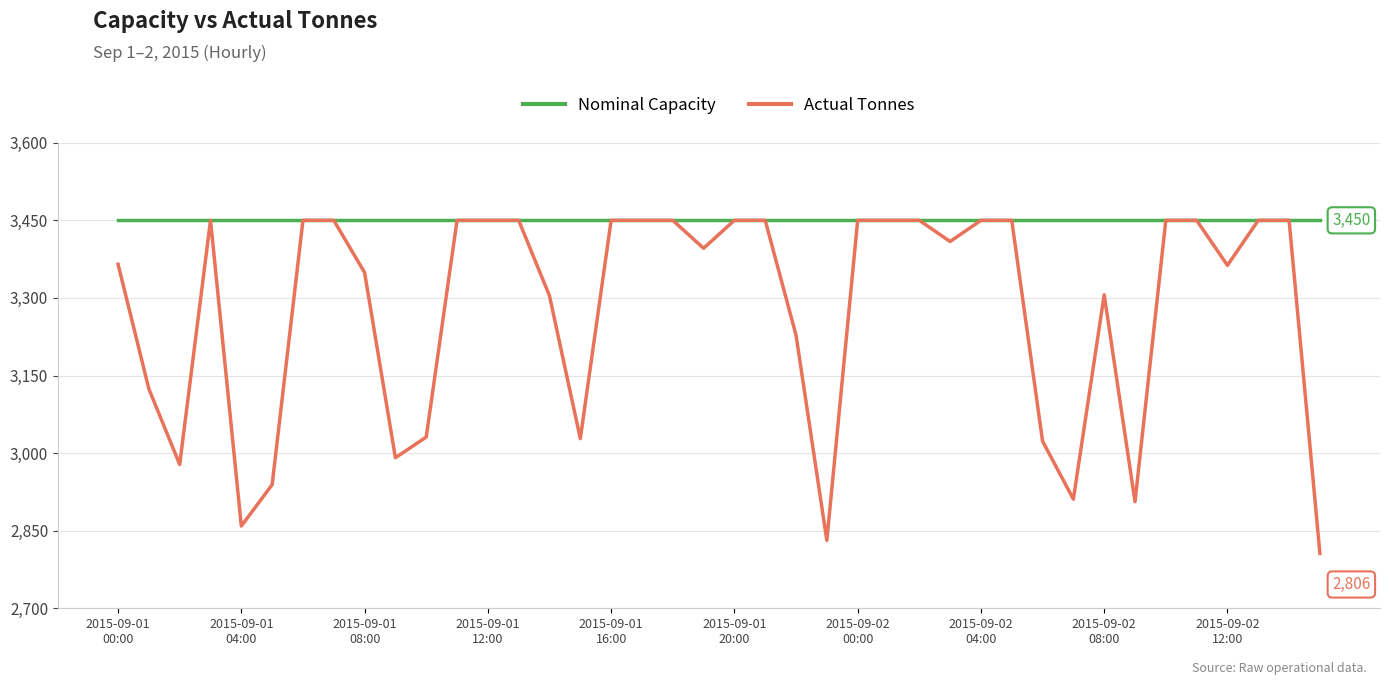

Which series has the widest spread of values?

Actual Tonnes